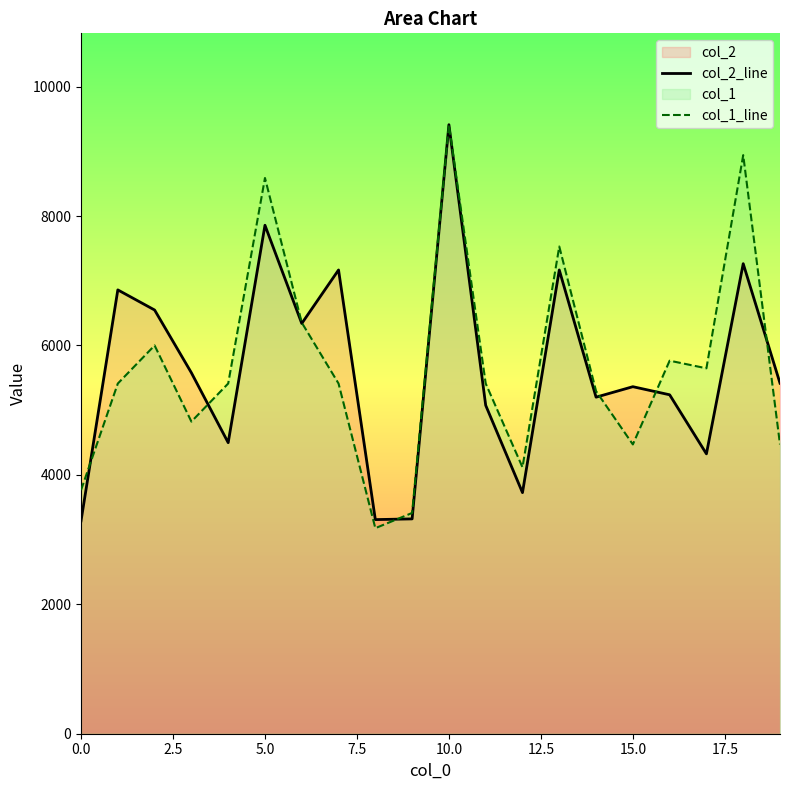

Rank the series at 5.0 from highest to lowest value.

col_1_line, col_2_line